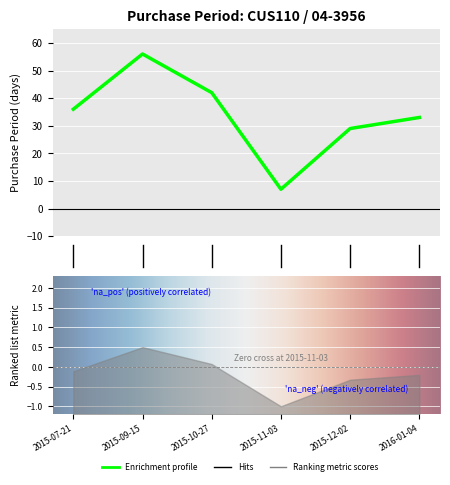

Where does the data first go above 36?

1